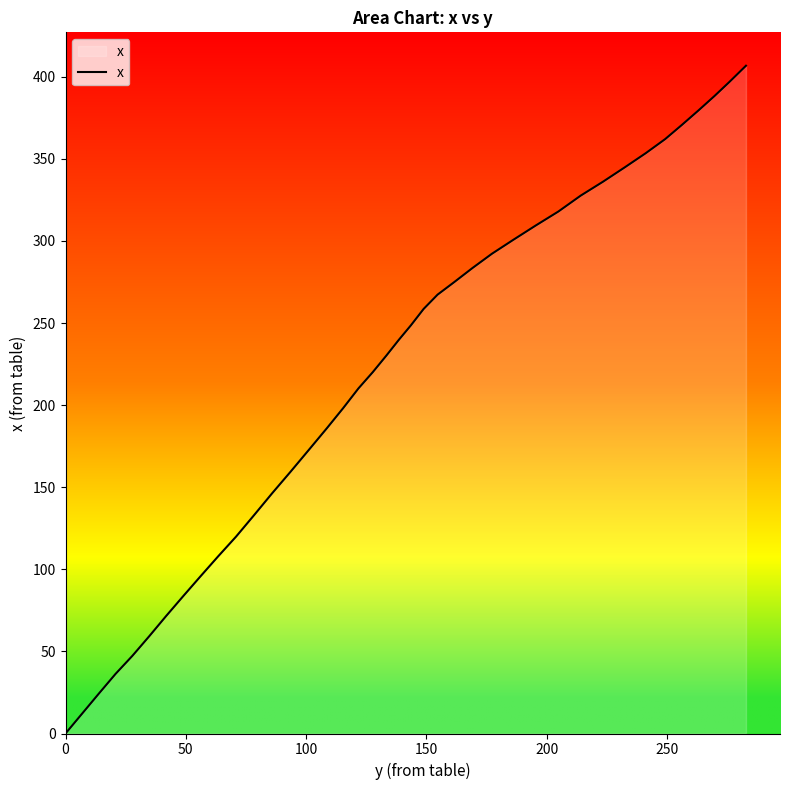

What is the greatest value displayed?

406.7